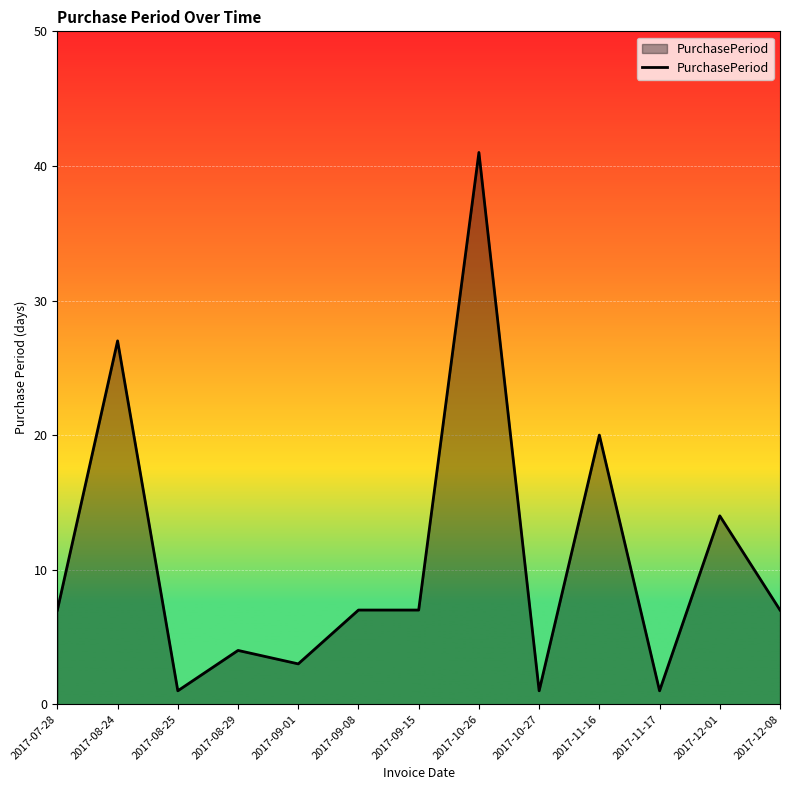

The chart shows a value of 27 at 2017-08-24. True or false?

True